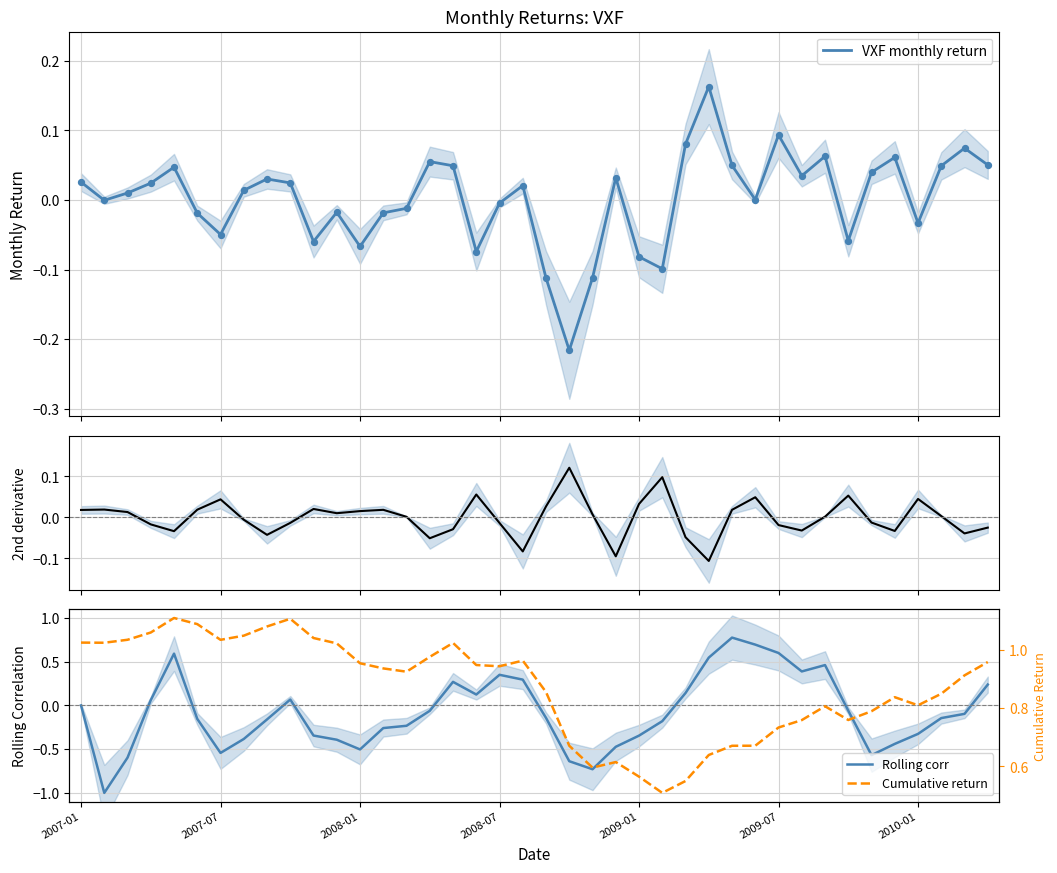

The Rolling corr series shows 0.0 at 2007-01. True or false?

True